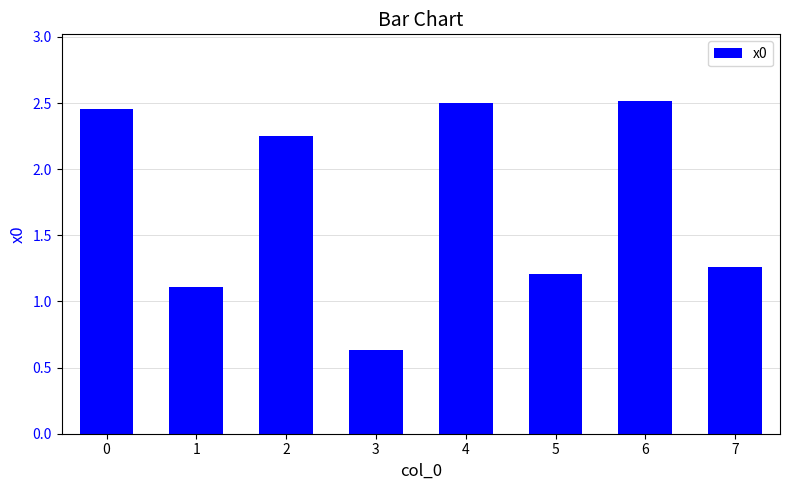

Between 7 and 4, which is larger?

4